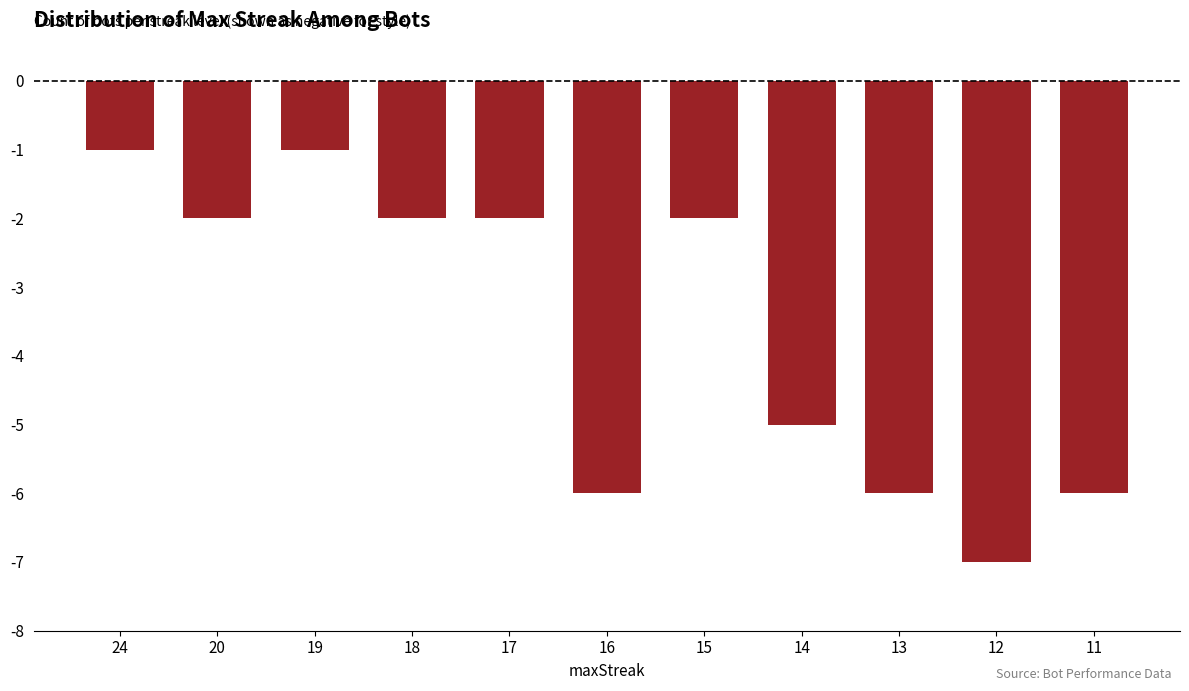

The value at 13 is -3. True or false?

False